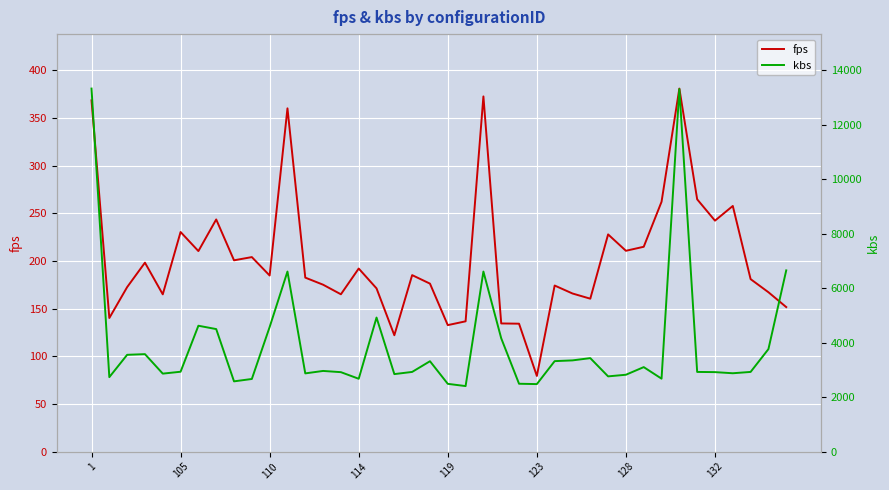

Between 23 and 24, which is larger?

23